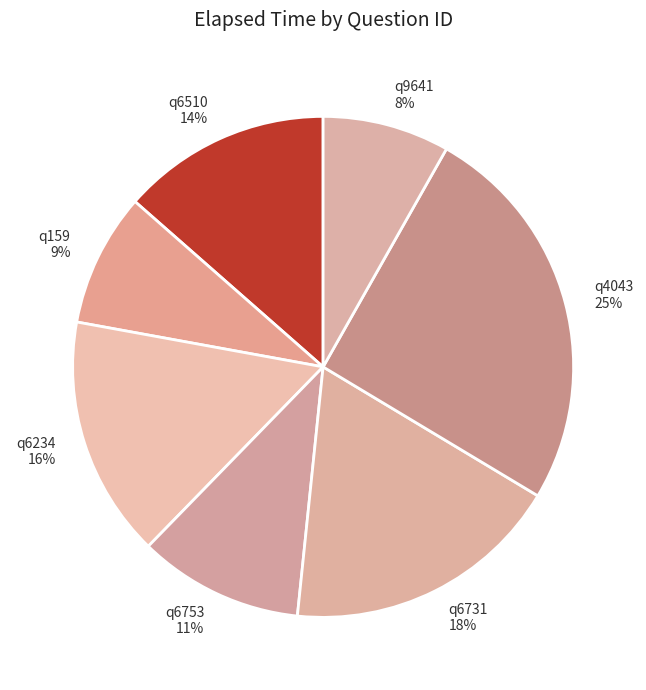

To the nearest percent, what is the difference between the largest and smallest slice percentages?

17%